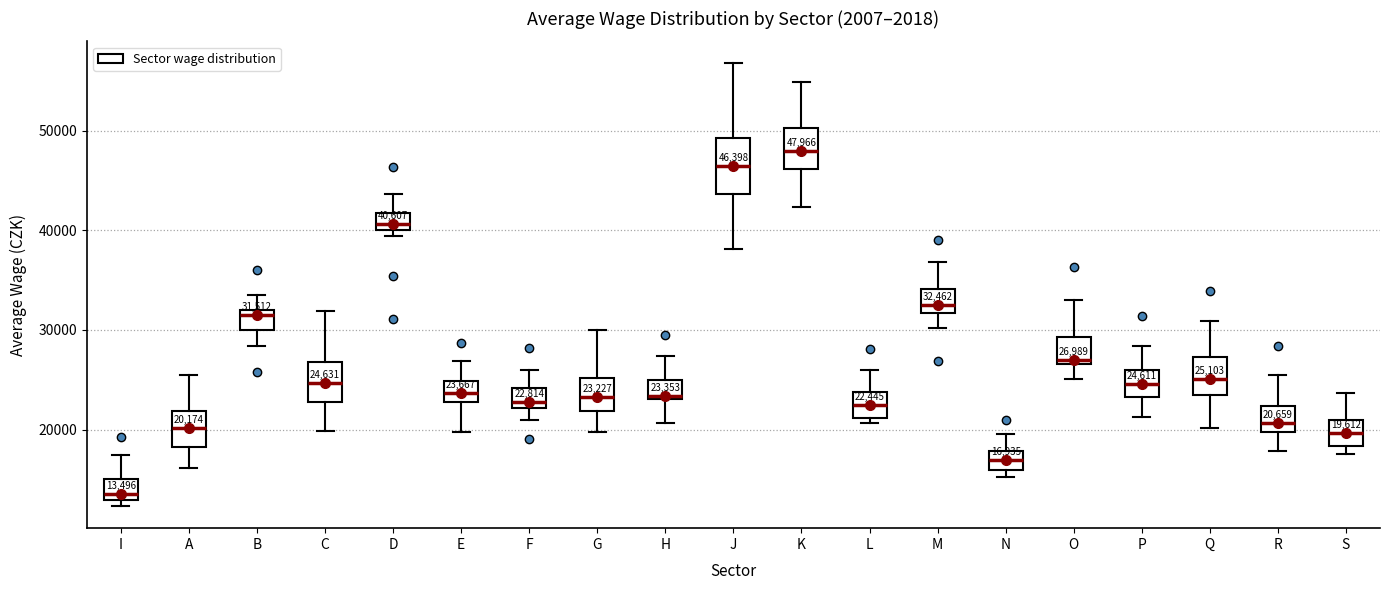

Which box has the highest median line?

K